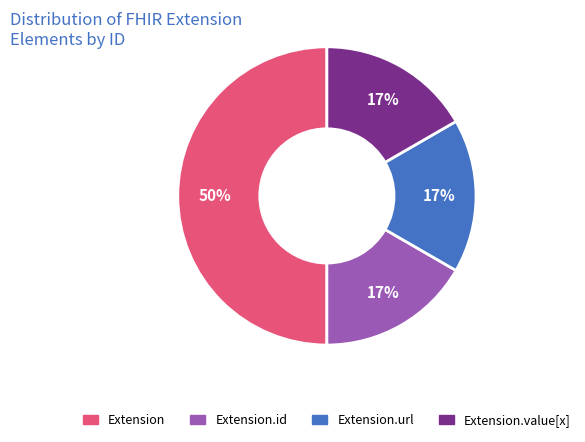

To the nearest percent, what is the difference between the largest and smallest slice percentages?

33%